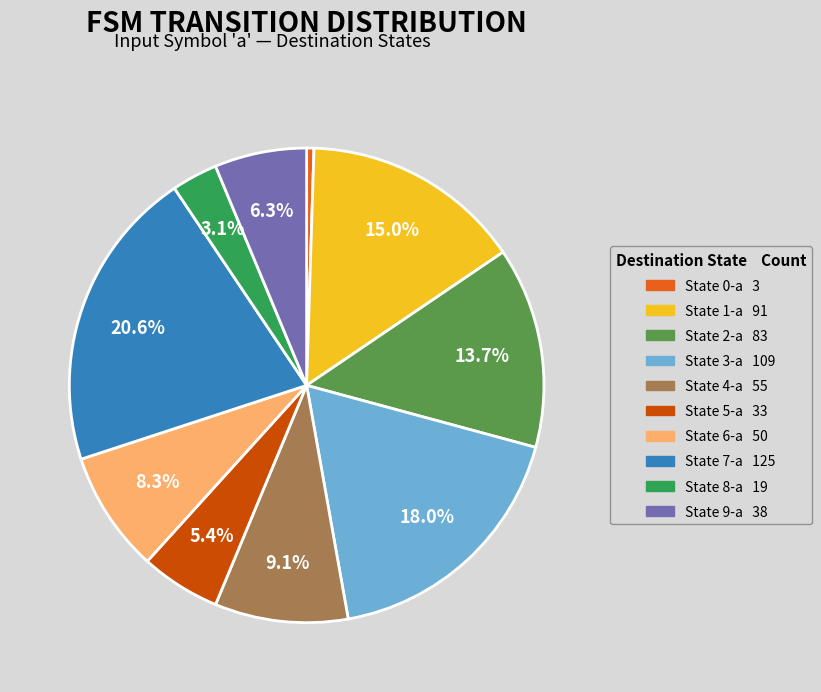

Is there any slice that represents more than half of the pie?

No